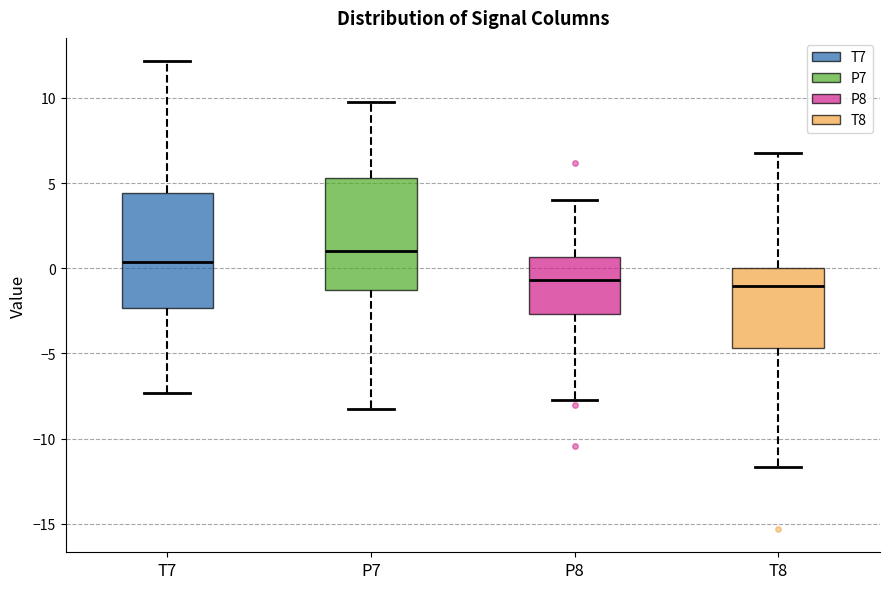

Reading left to right, read every box against the y-axis: the position of its median line, the range the box covers, and the ends of its whiskers. The values are not printed on the chart, so give them approximately, as read against the axis.

T7: median 0.5, box -2.5 to 4.5, whiskers -7.5 to 12.0
P7: median 1.0, box -1.5 to 5.5, whiskers -8.5 to 10.0
P8: median -0.5, box -2.5 to 0.5, whiskers -7.5 to 4.0
T8: median -1.0, box -4.5 to 0.0, whiskers -11.5 to 6.5